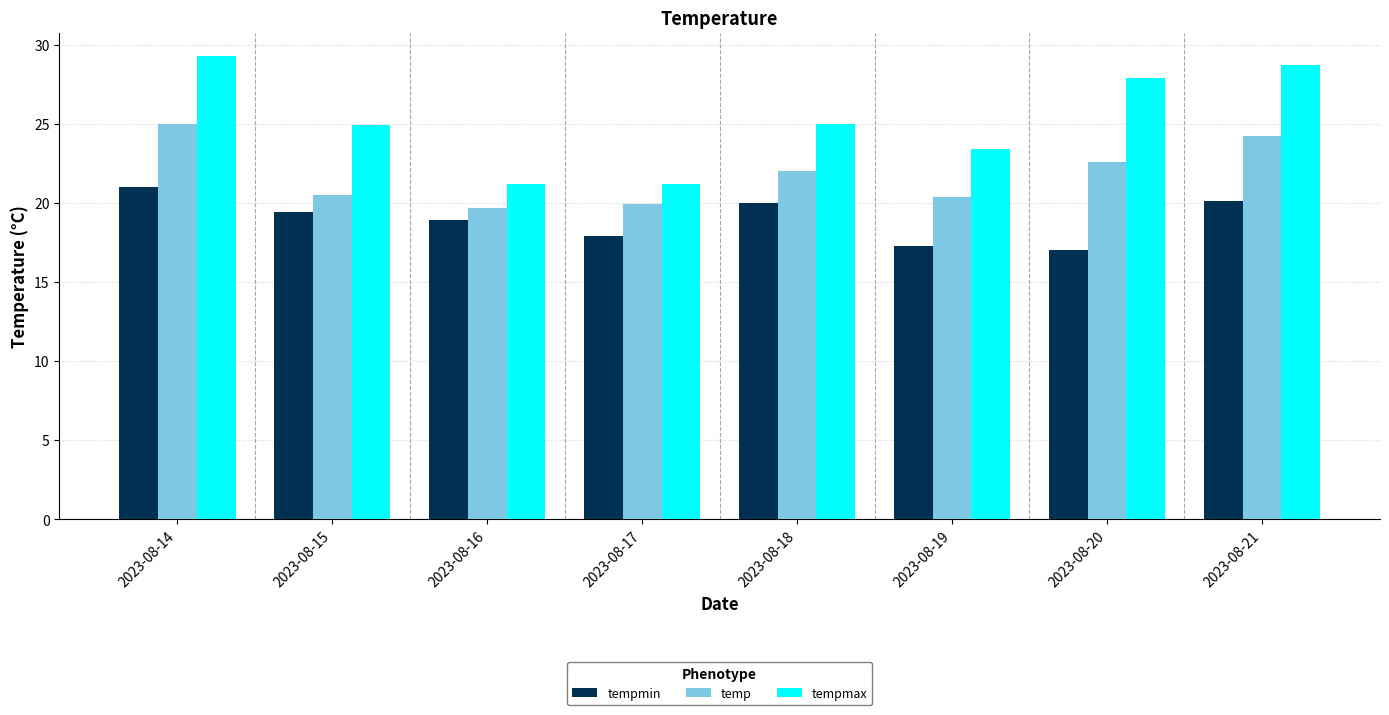

List the series in order of their overall mean, highest first.

tempmax, temp, tempmin